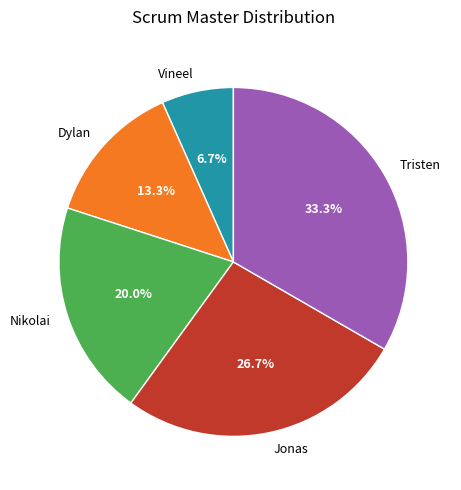

Combined, what portion of the pie is Vineel and Tristen?

40.0%